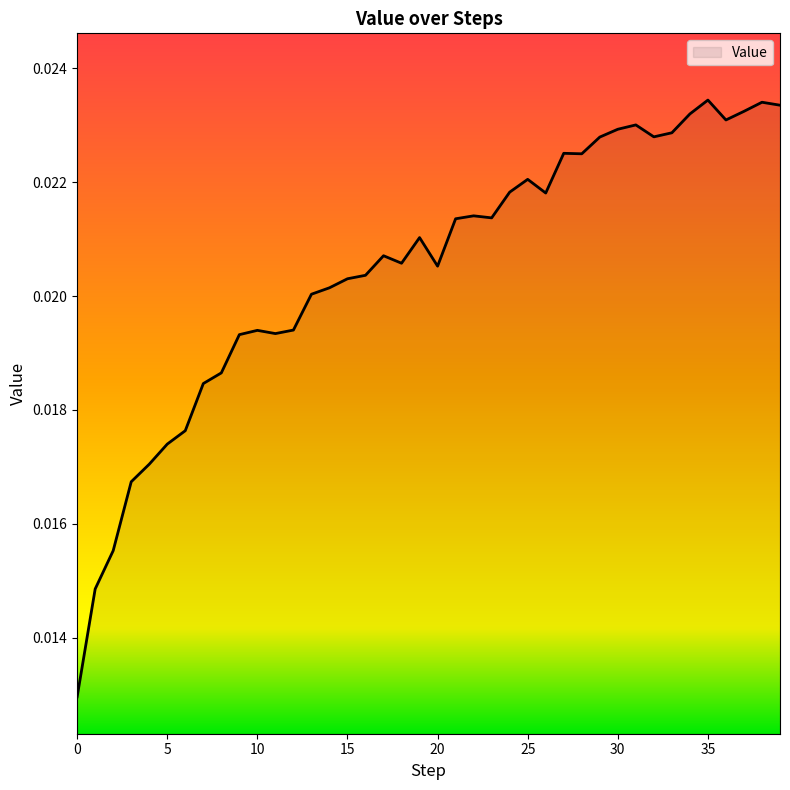

True or false: there are more than 0 points higher than both neighbors.

True